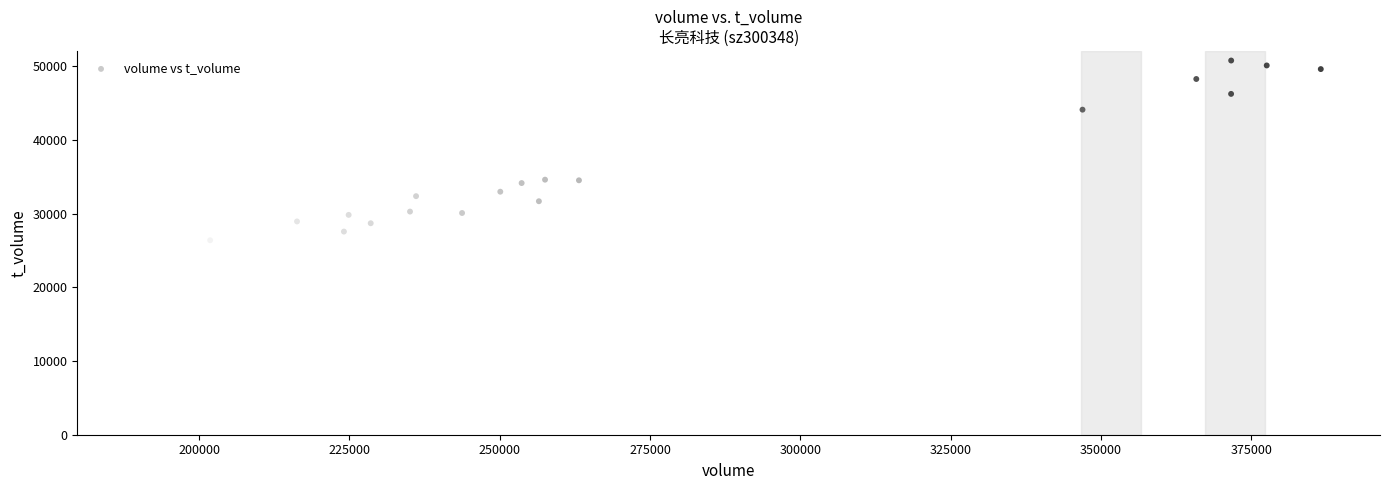

What is the range of X values (max minus min)?

196971